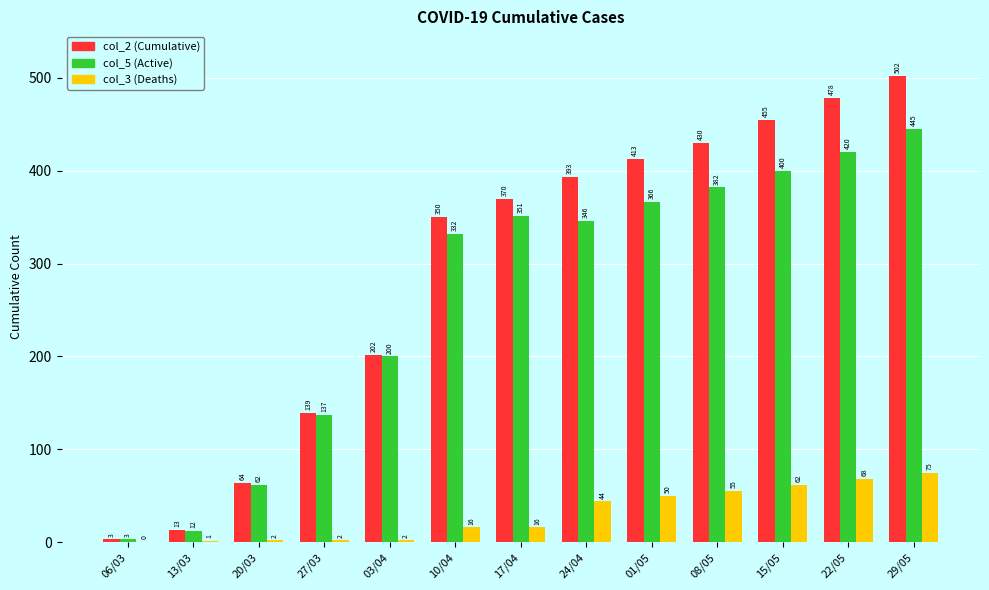

What is the greatest value displayed?

502